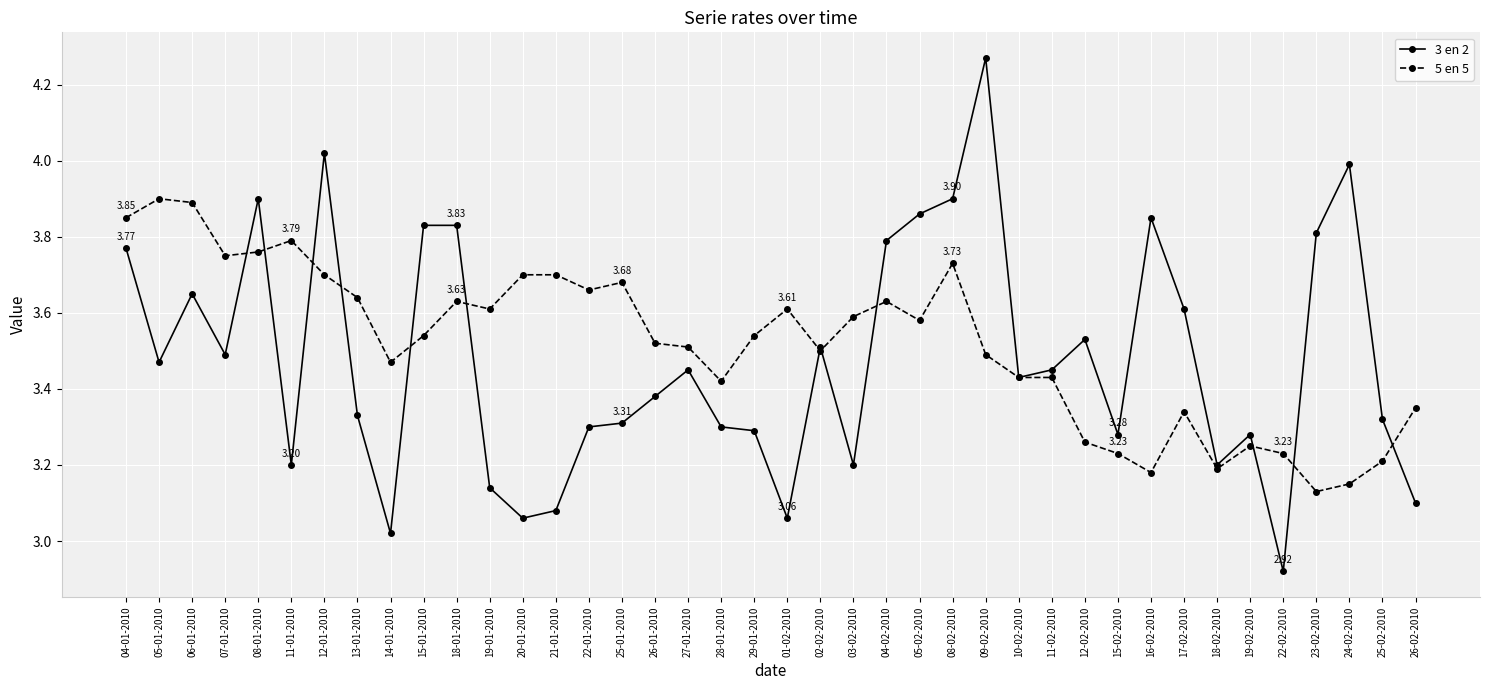

Rank the series by their average value, from highest to lowest.

5 en 5, 3 en 2